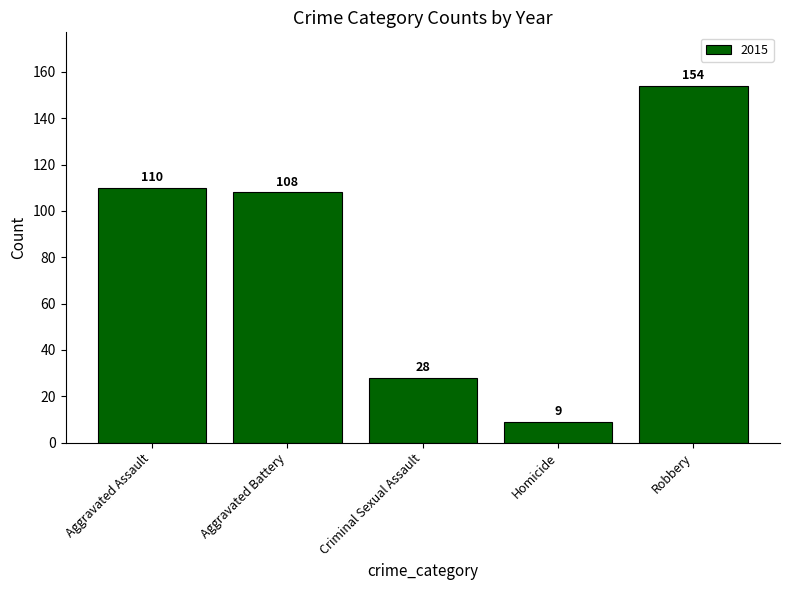

What is the label of the 3rd bar from the left?

Criminal Sexual Assault